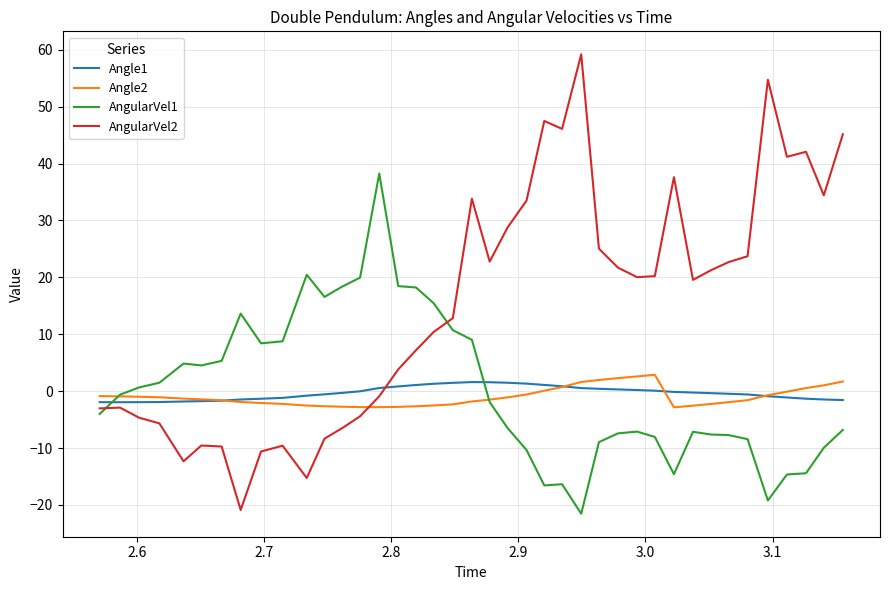

Which series has the largest range (max minus min)?

AngularVel2